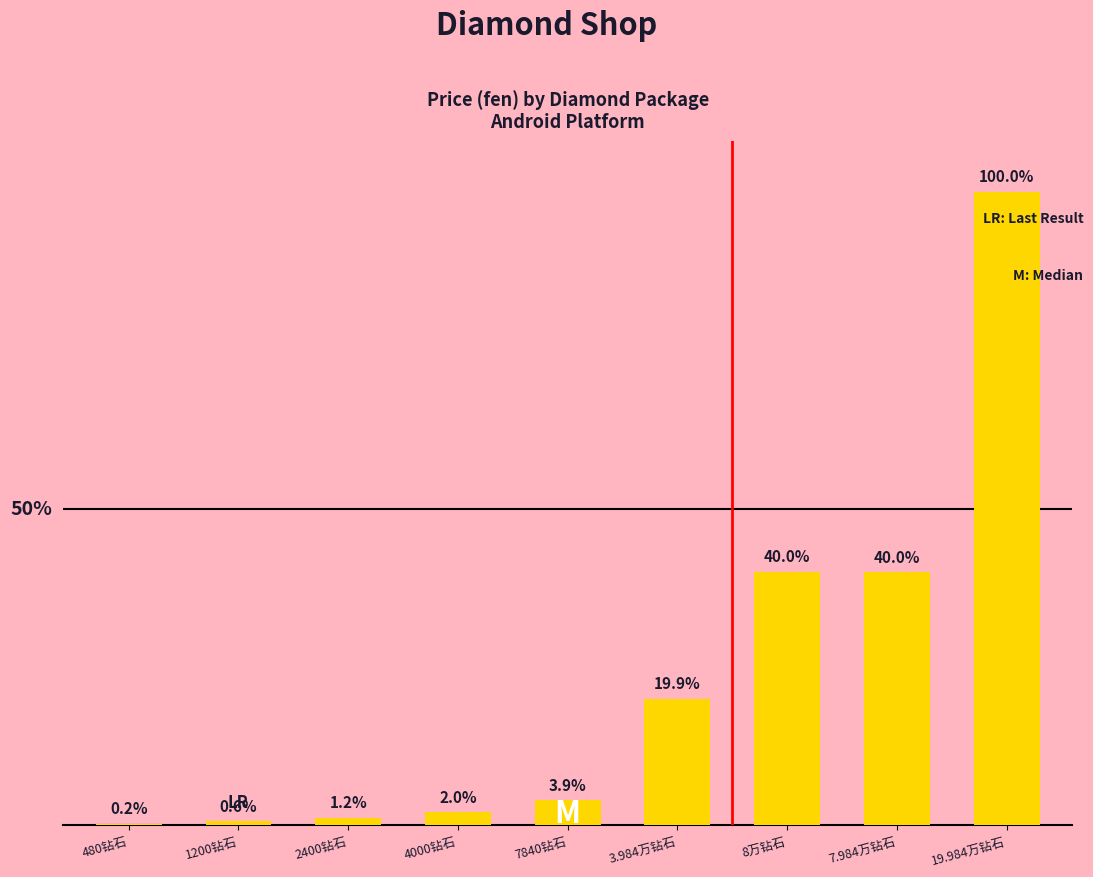

What is the difference between the values at 480钻石 and 4000钻石?

4400